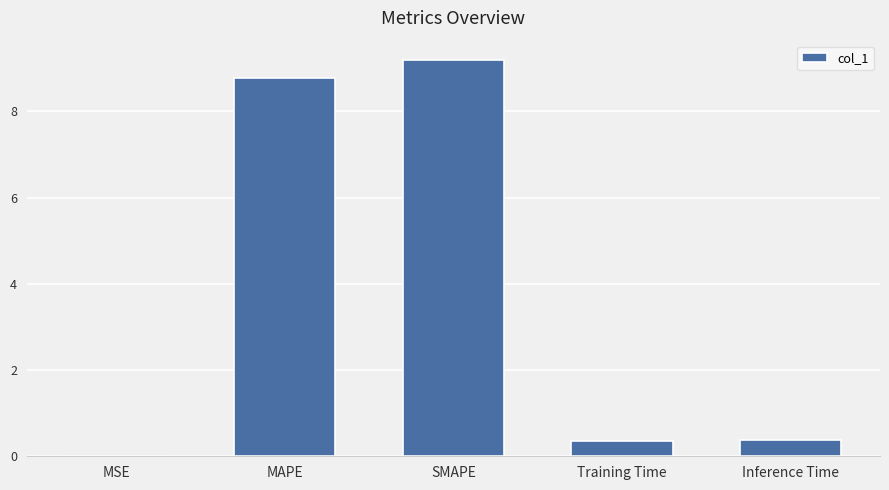

Is it true that the value at MAPE is 8.8?

True